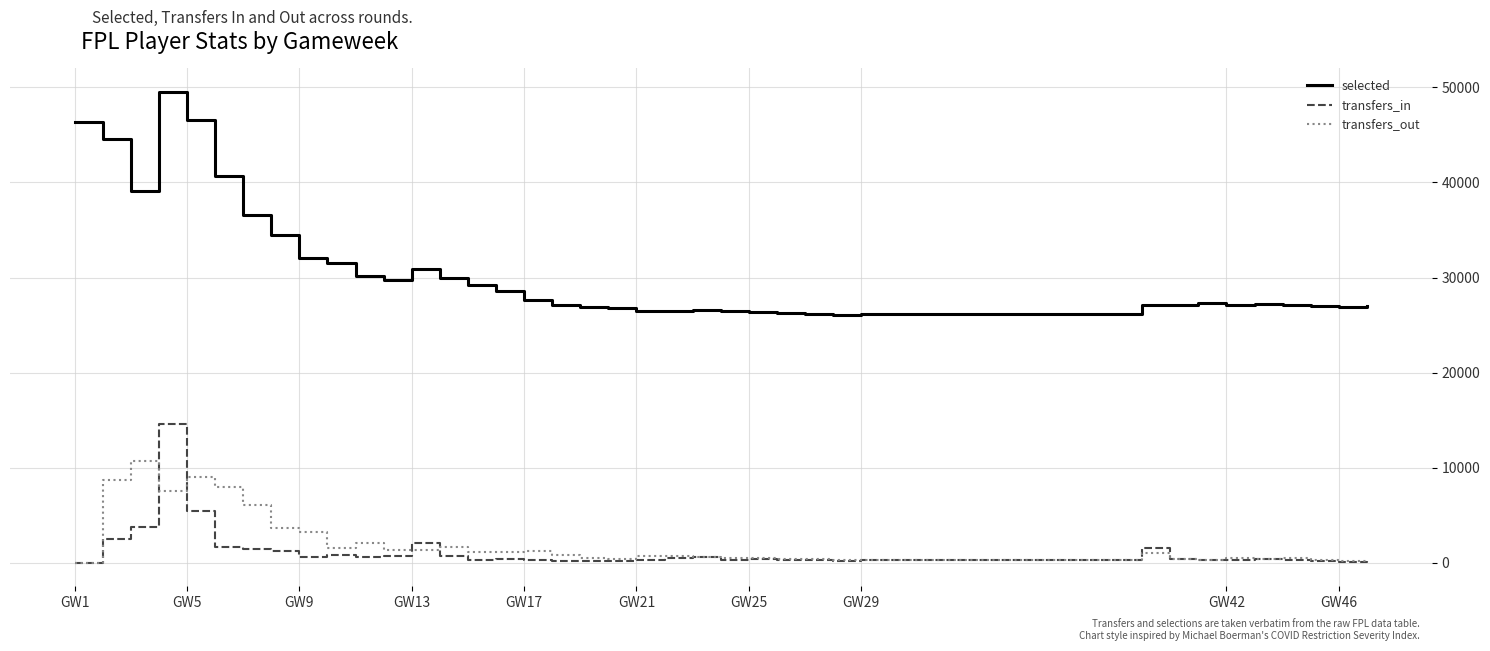

Rank the series by their maximum value, from lowest to highest.

transfers_out, transfers_in, selected